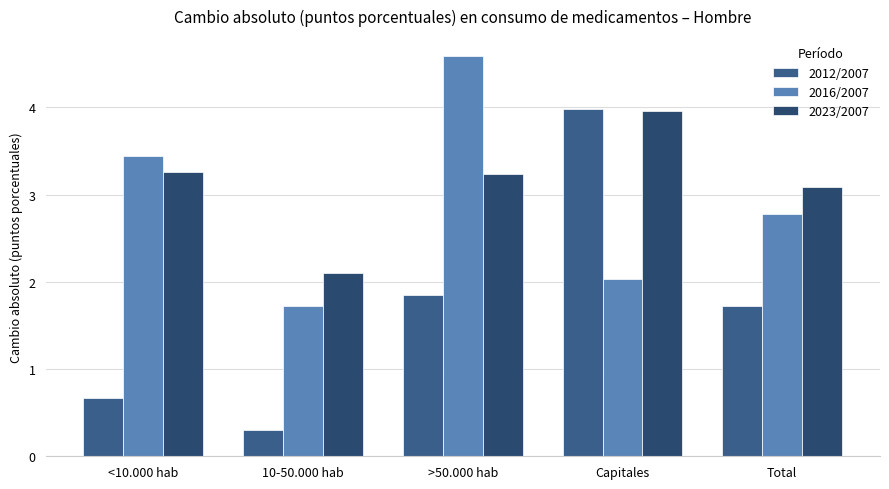

List the series in order of their peak value, lowest first.

2023/2007, 2012/2007, 2016/2007